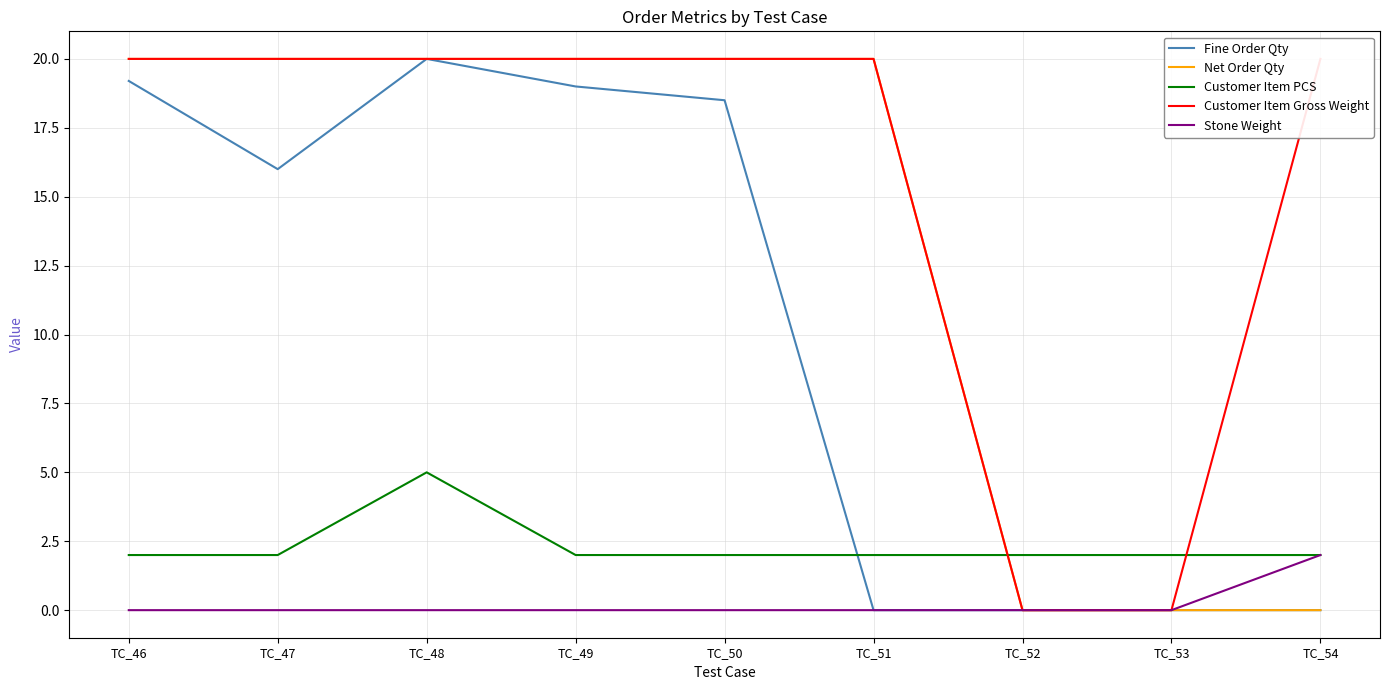

True or false: Fine Order Qty has more than 2 interior local peaks.

False